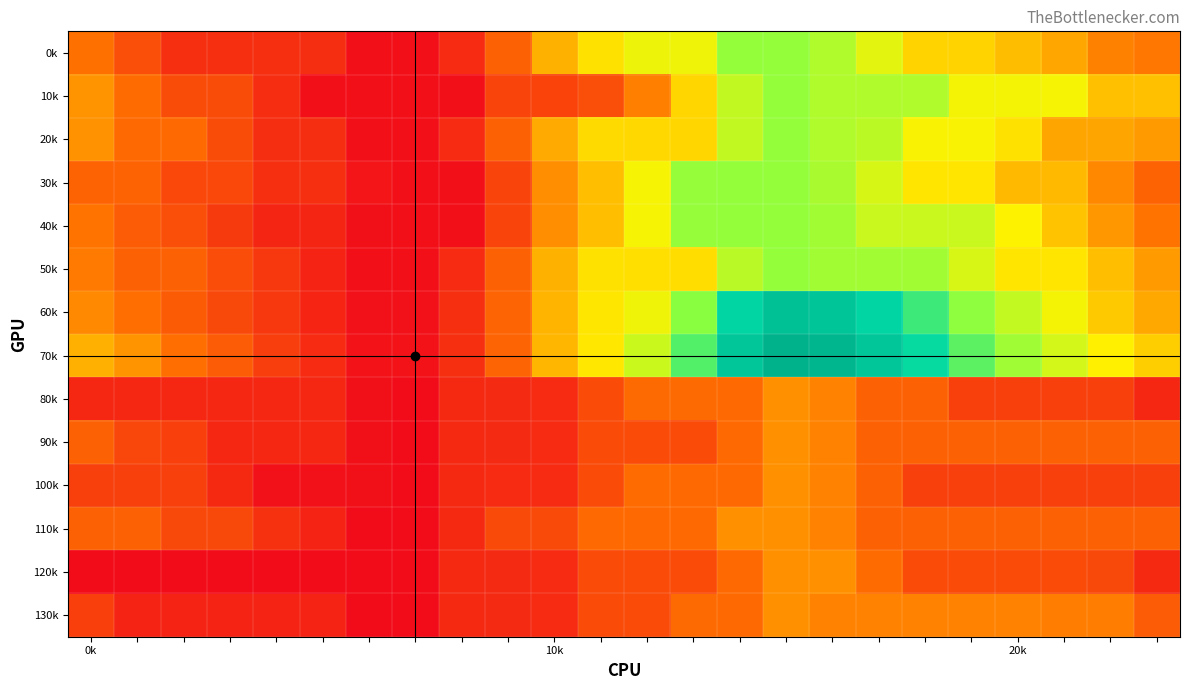

Rank the series by their maximum value, from lowest to highest.

80k, 90k, 100k, 110k, 120k, 130k, 0k, 10k, 20k, 30k, 40k, 50k, 60k, 70k